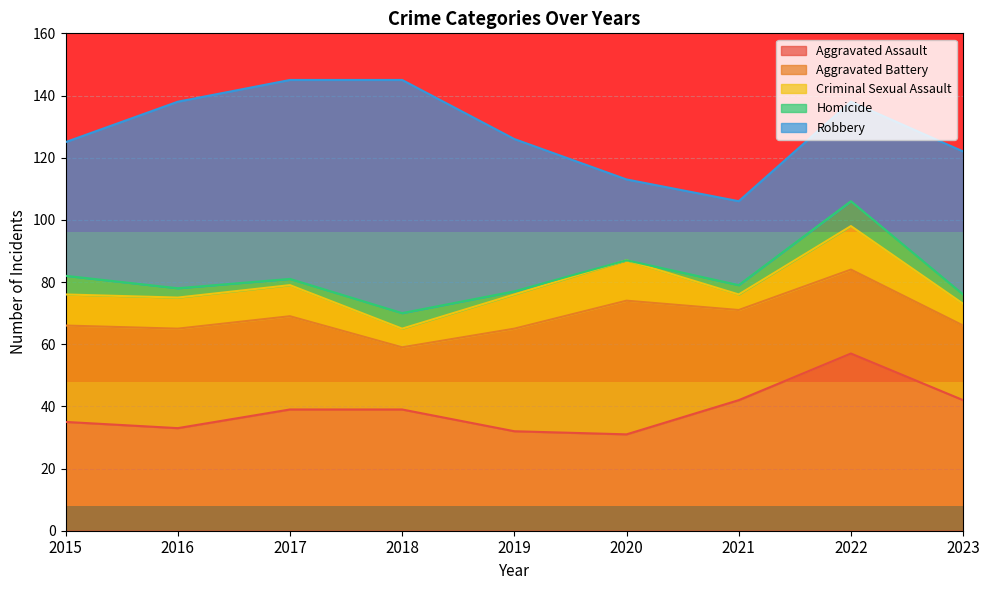

How many interior local peaks does the Robbery series have?

1